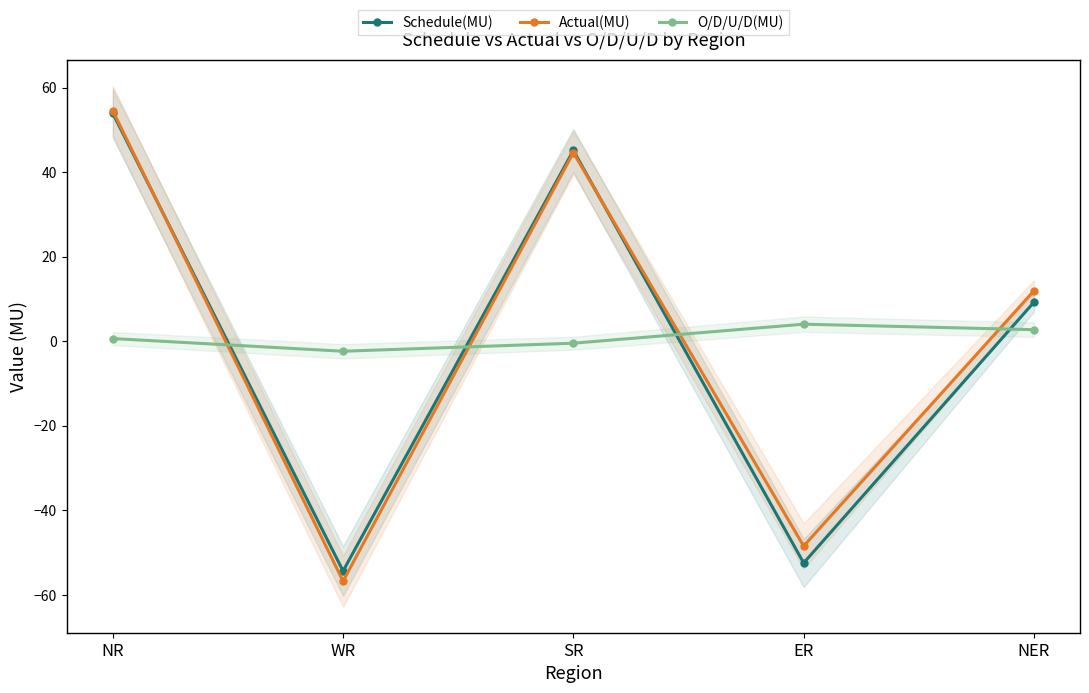

At which label does Schedule(MU) first exceed 9?

NR